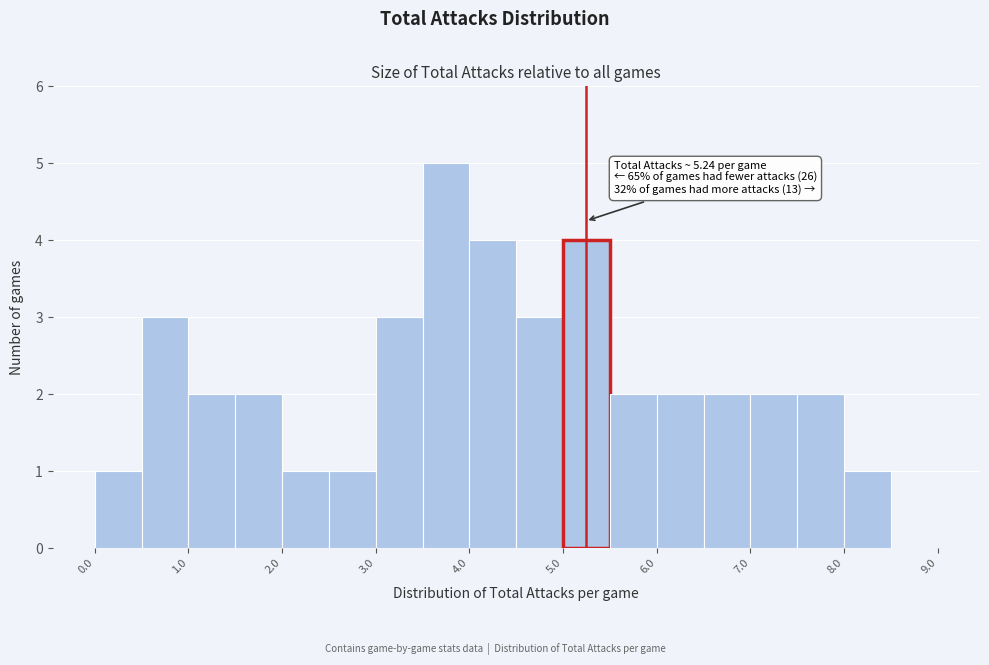

Which range on the x-axis has the tallest bar?

3.5 to 4.0